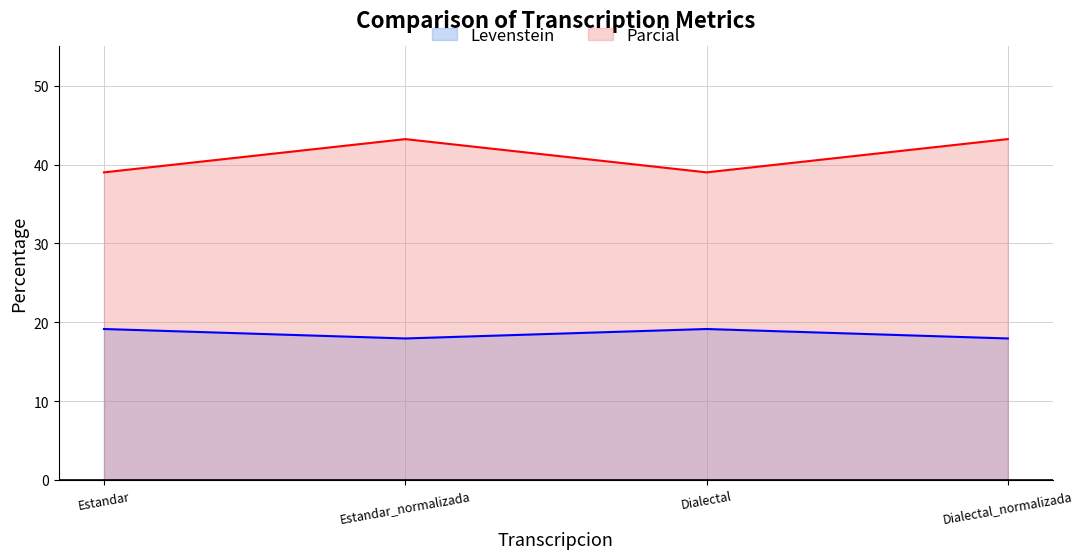

What is the smallest value displayed?

17.9